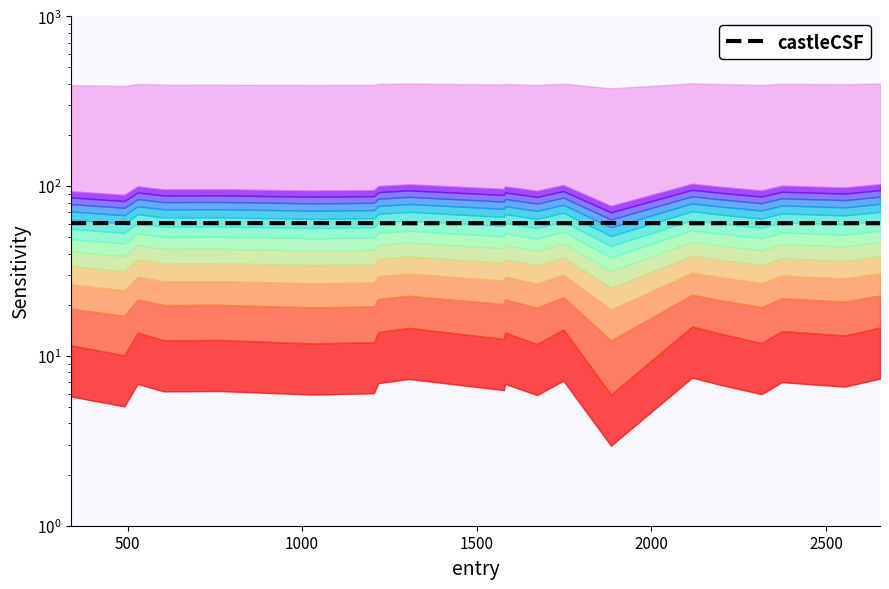

How many values are between 60 and 61?

20